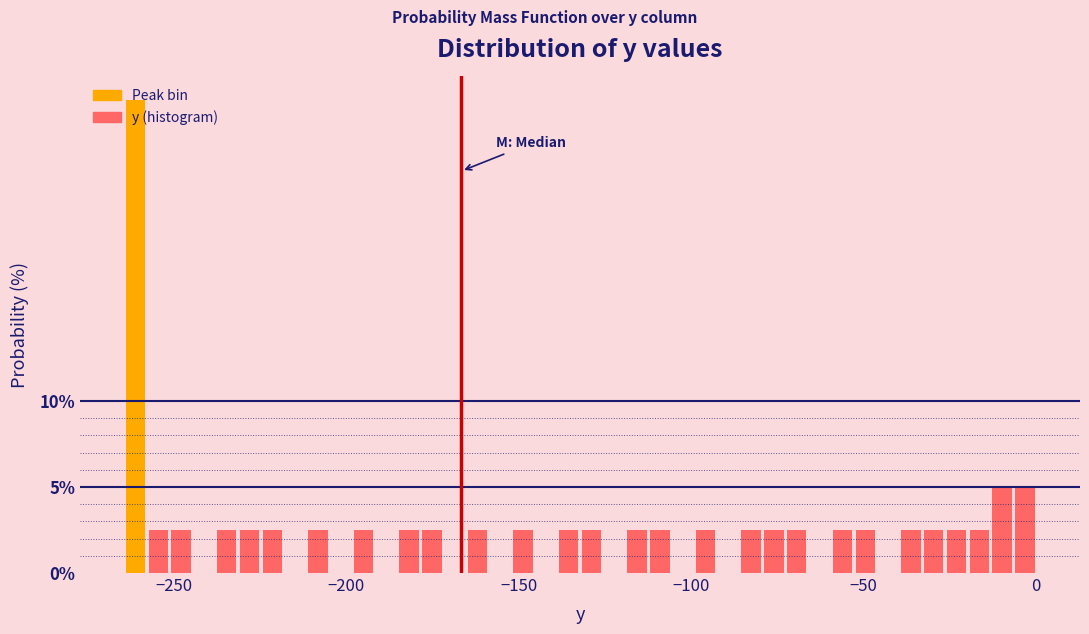

Around what value on the x-axis is the tallest bar? Give the approximate position of its centre, as read against the axis.

-260